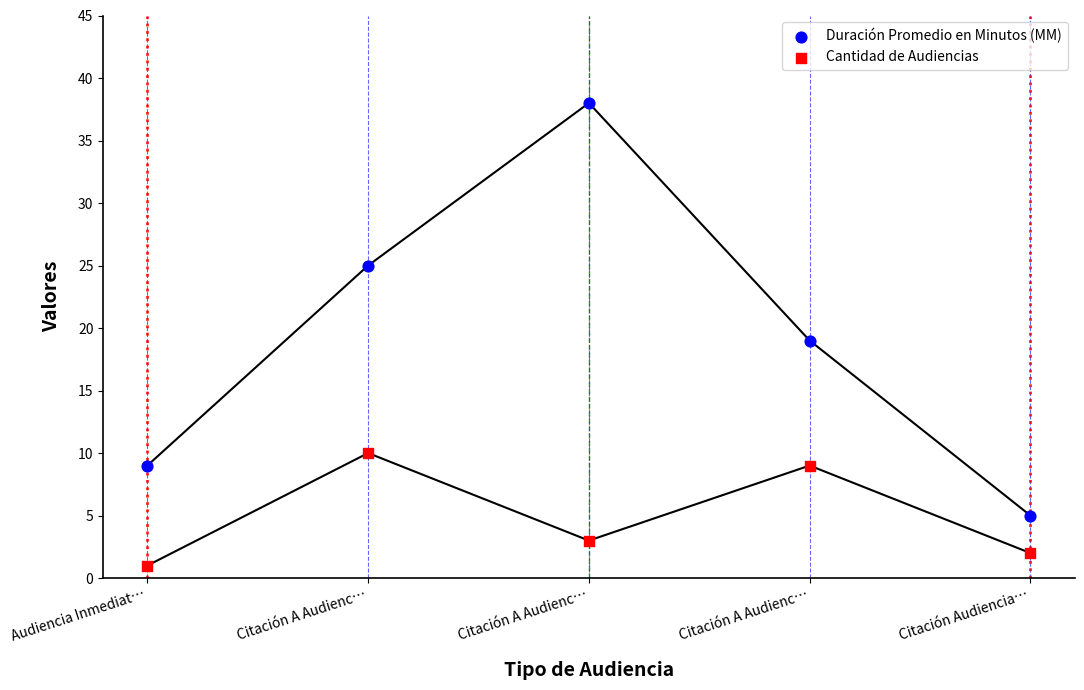

Which series reaches the minimum Y coordinate?

Cantidad de Audiencias